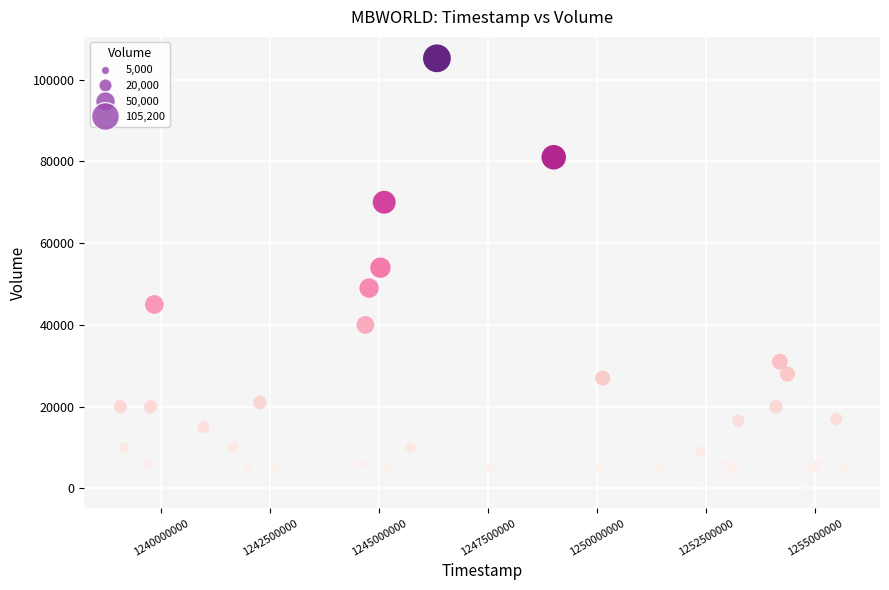

What Y value in the scatter plot is closest to 52800?

54000